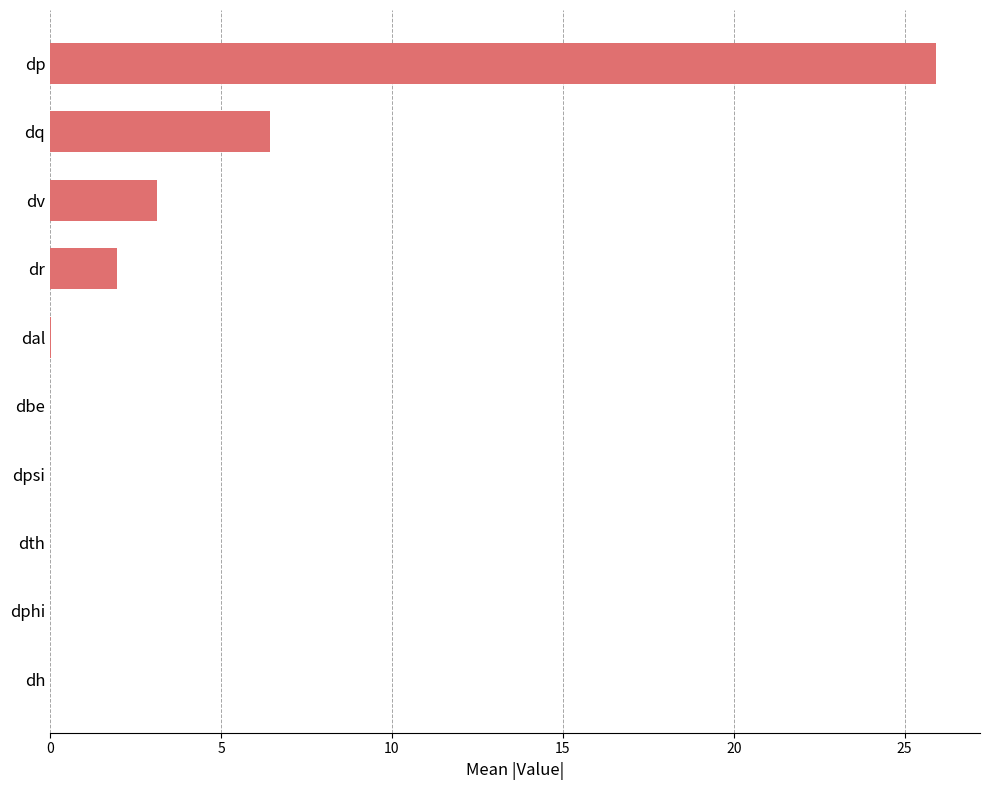

Which category has the highest value across all series?

dp